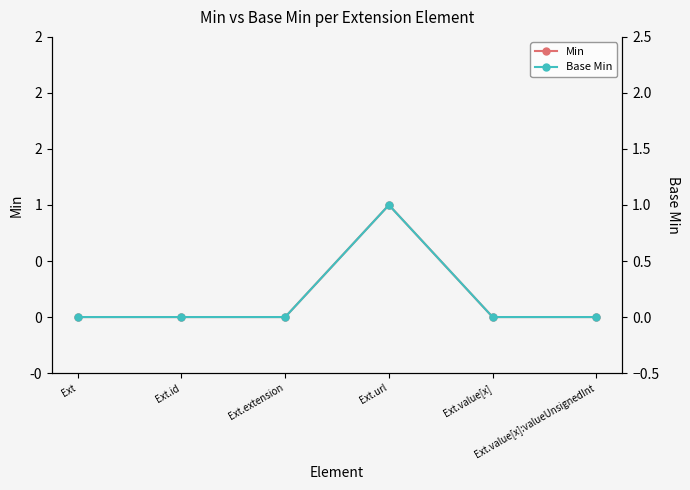

At which label is Min closest to 0?

Ext